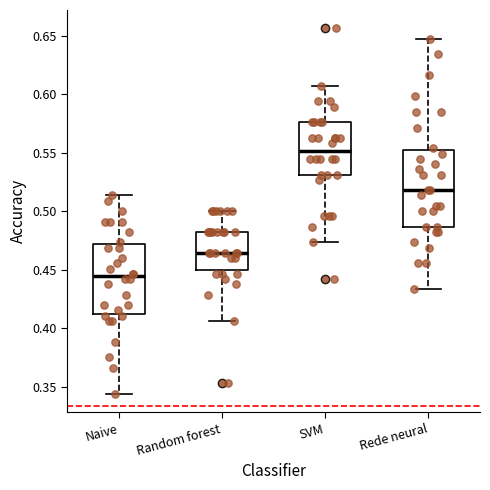

Reading left to right, transcribe this box plot: for each box, give where its median line is, the range the box spans, and where its two whiskers end, as read against the y-axis. The values are not printed on the chart, so give them approximately, as read against the axis.

Naive: median 0.445, box 0.410 to 0.470, whiskers 0.345 to 0.515
Random forest: median 0.465, box 0.450 to 0.480, whiskers 0.405 to 0.500
SVM: median 0.550, box 0.530 to 0.575, whiskers 0.475 to 0.605
Rede neural: median 0.520, box 0.485 to 0.550, whiskers 0.435 to 0.645